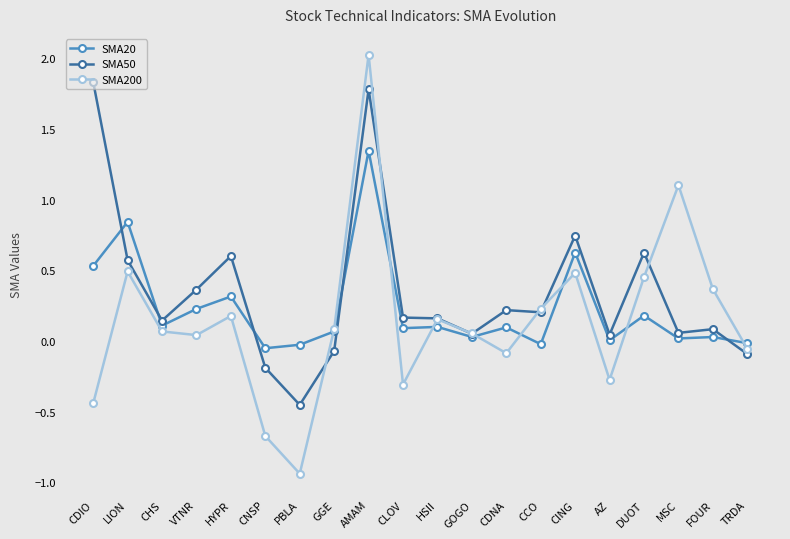

Where is the first local maximum for SMA200?

LION